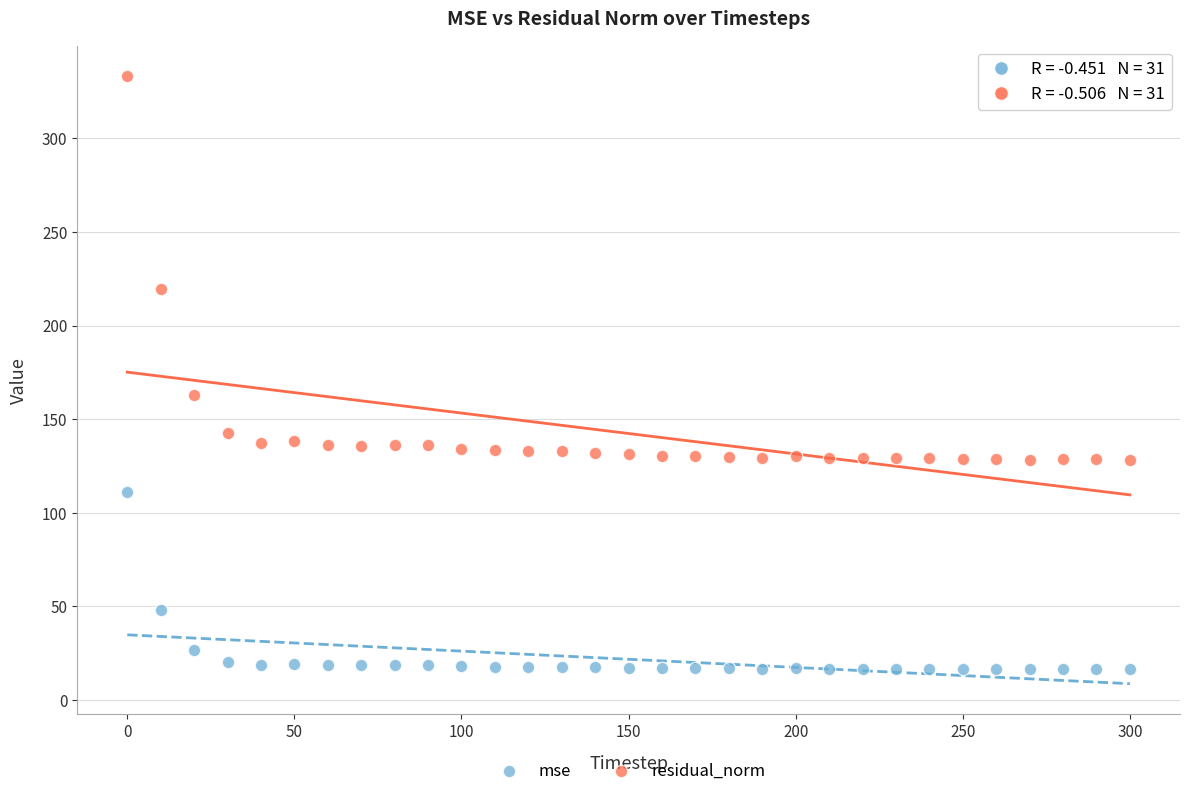

What are all the series names shown in the legend?

mse, residual_norm